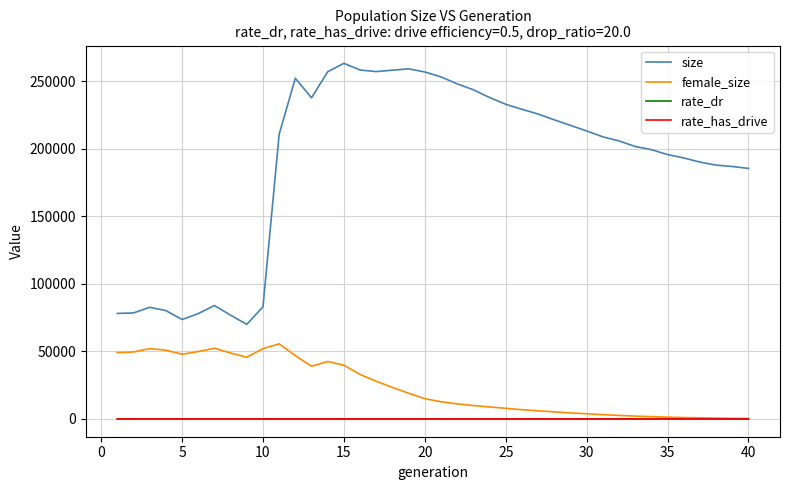

True or false: rate_has_drive and size cross at least once.

False